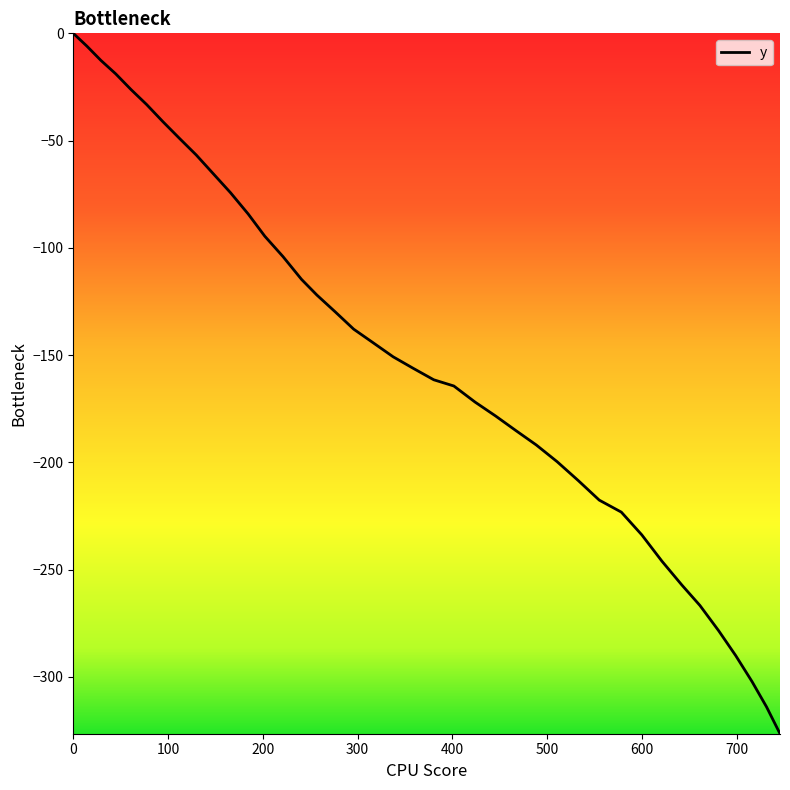

What is the minimum value shown in the chart?

-326.5